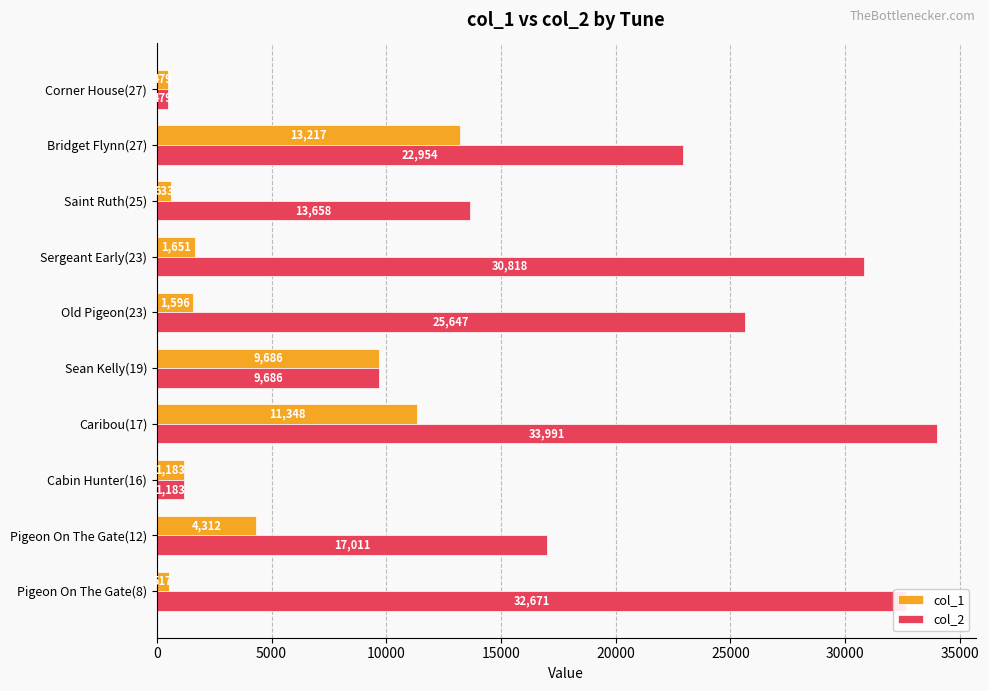

Which series changed the most between Sergeant Early(23) and Bridget Flynn(27)?

col_1